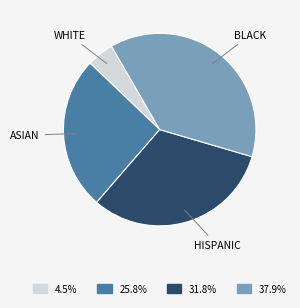

Does any single category account for the majority?

No